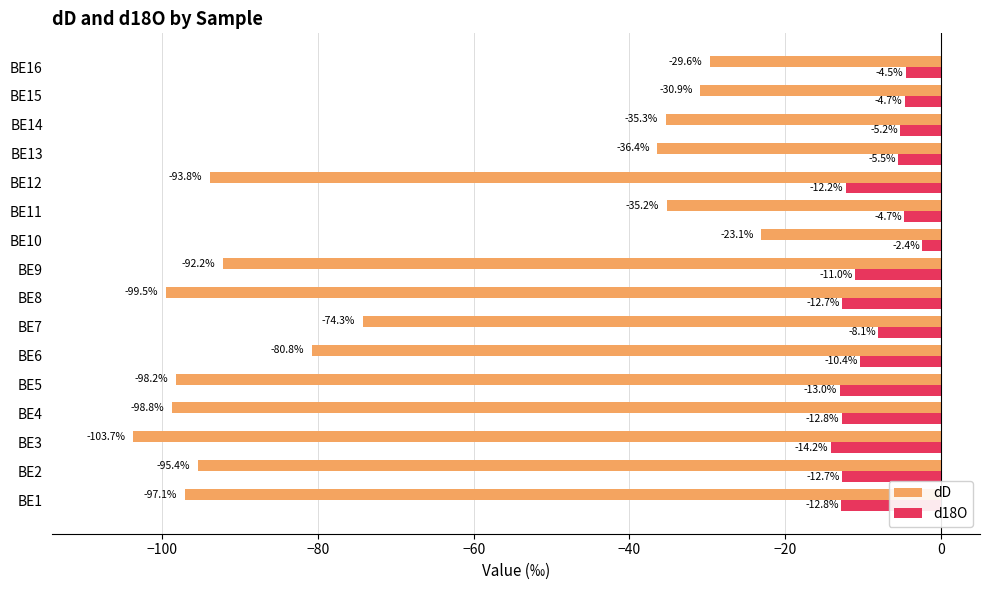

List the series in order of their peak value, lowest first.

dD, d18O